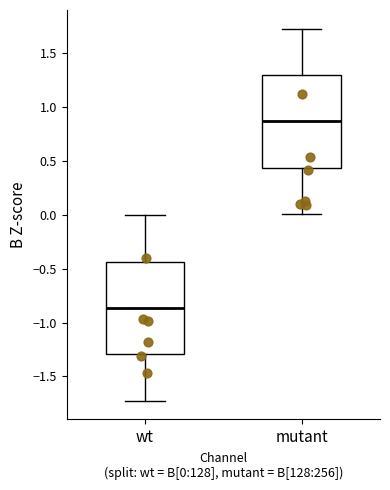

Which box has the highest median line?

mutant